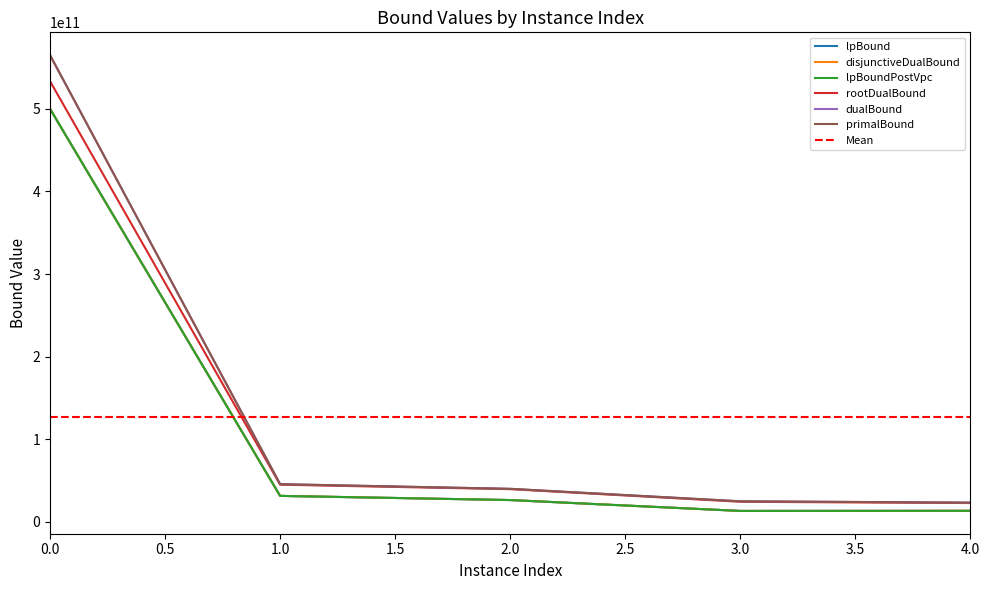

What is the total value across all series at 4?

109776003566.6